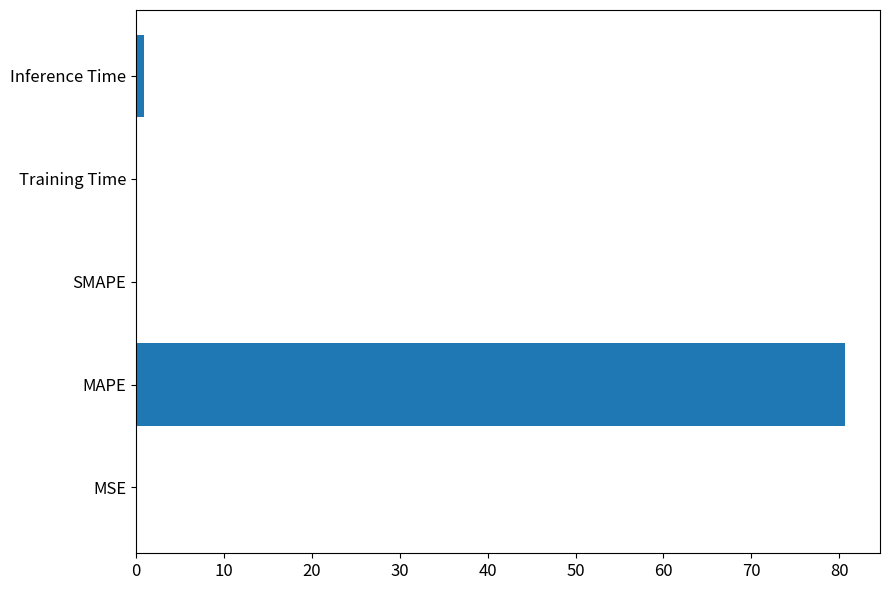

Which label corresponds to the largest value in the chart?

MAPE